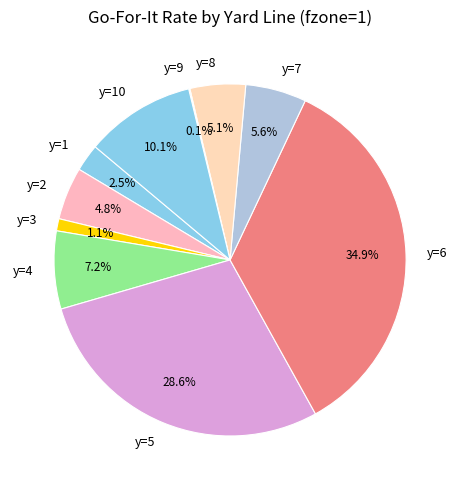

What is the largest slice in the pie chart?

y=6